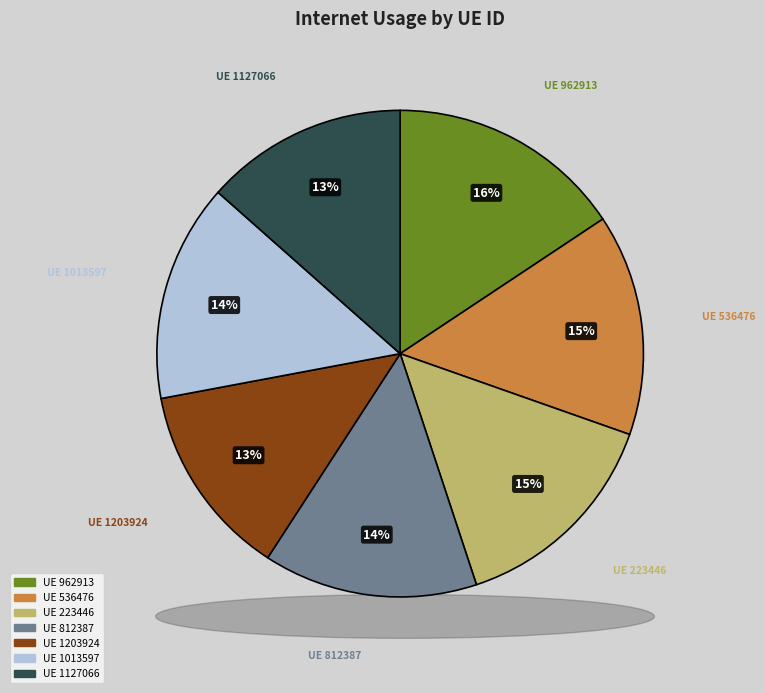

Is 812387 the majority of the pie?

No